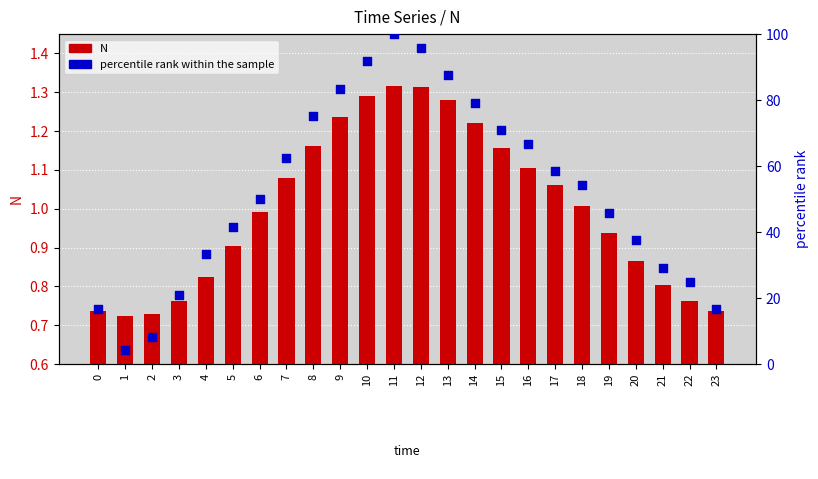

What is the total value across all series at 19?

46.8